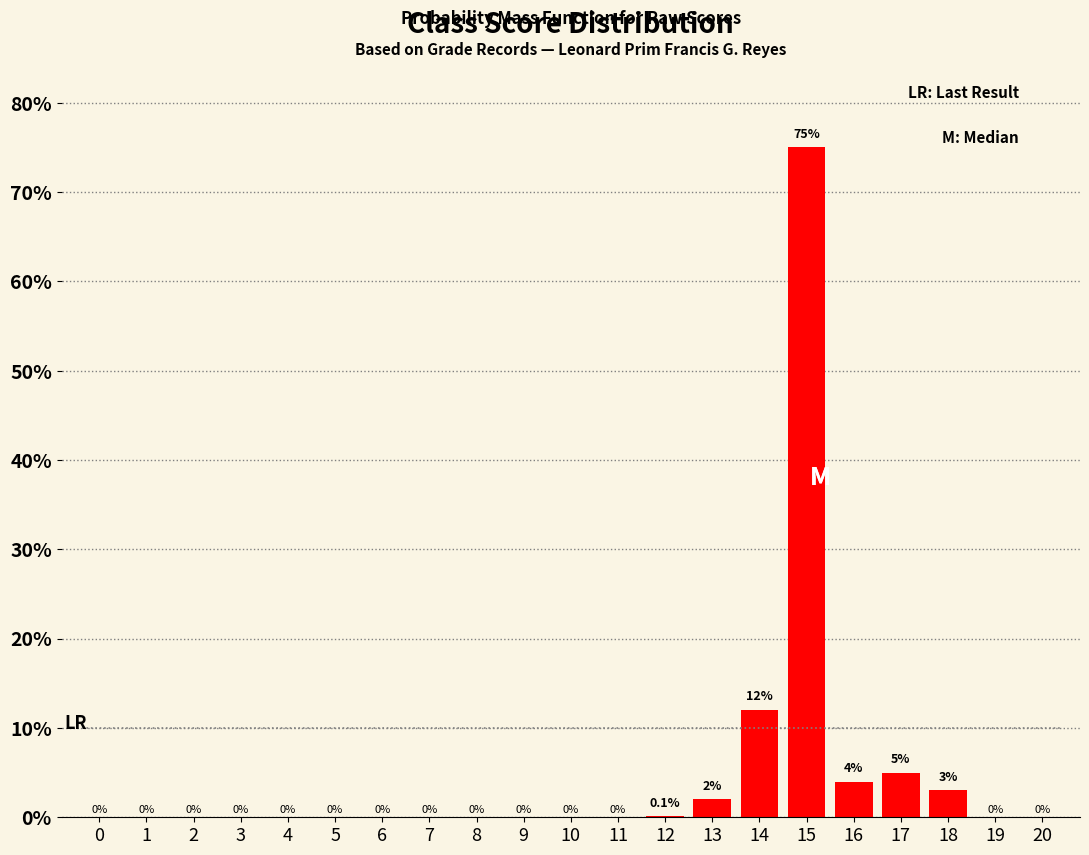

Reading left to right, extract all data points from this chart.

0=0.0	1=0.0	2=0.0	3=0.0	4=0.0	5=0.0	6=0.0	7=0.0	8=0.0	9=0.0	10=0.0	11=0.0	12=0.1	13=2.0	14=12.0	15=75.0	16=4.0	17=5.0	18=3.0	19=0.0	20=0.0